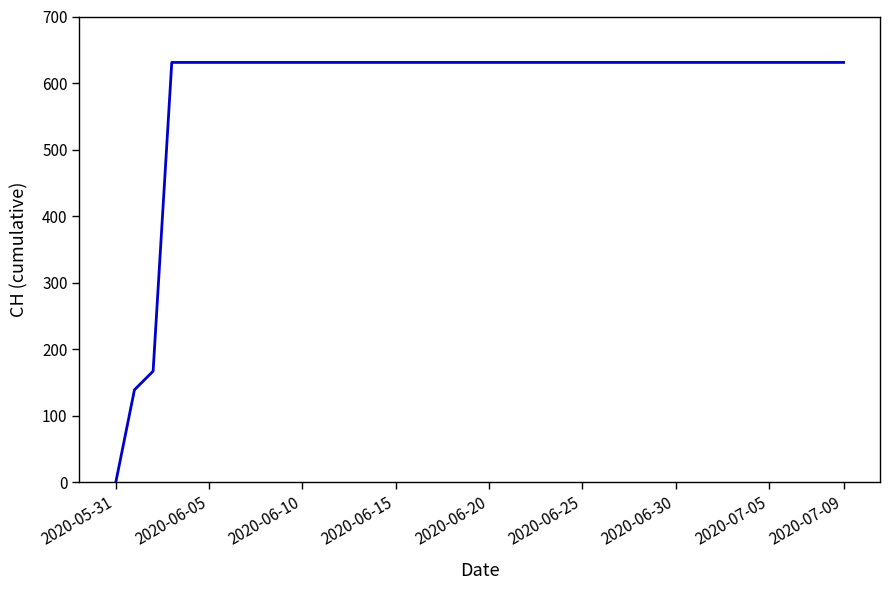

What is the maximum value shown in the chart?

631